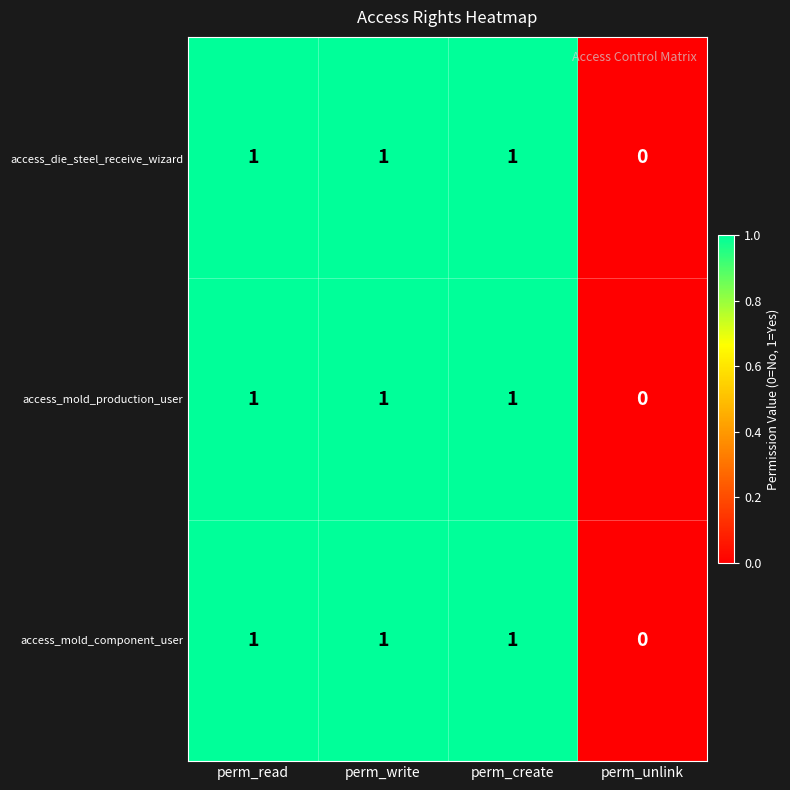

Reading right to left, transcribe all the data shown in this chart.

access_die_steel_receive_wizard: 0	1	1	1
access_mold_production_user: 0	1	1	1
access_mold_component_user: 0	1	1	1